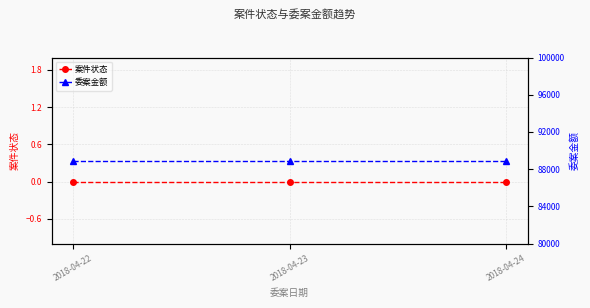

Reading left to right, transcribe all the data shown in this chart.

案件状态: 0	0	0
委案金额: 88888	88888	88888